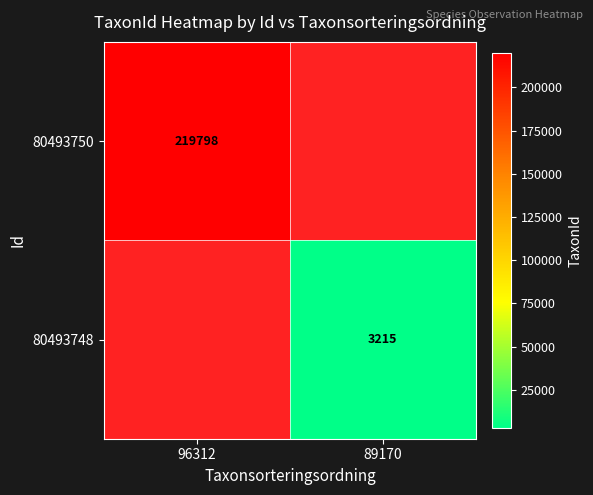

Is it true that 80493748 equals 5430 at 89170?

False